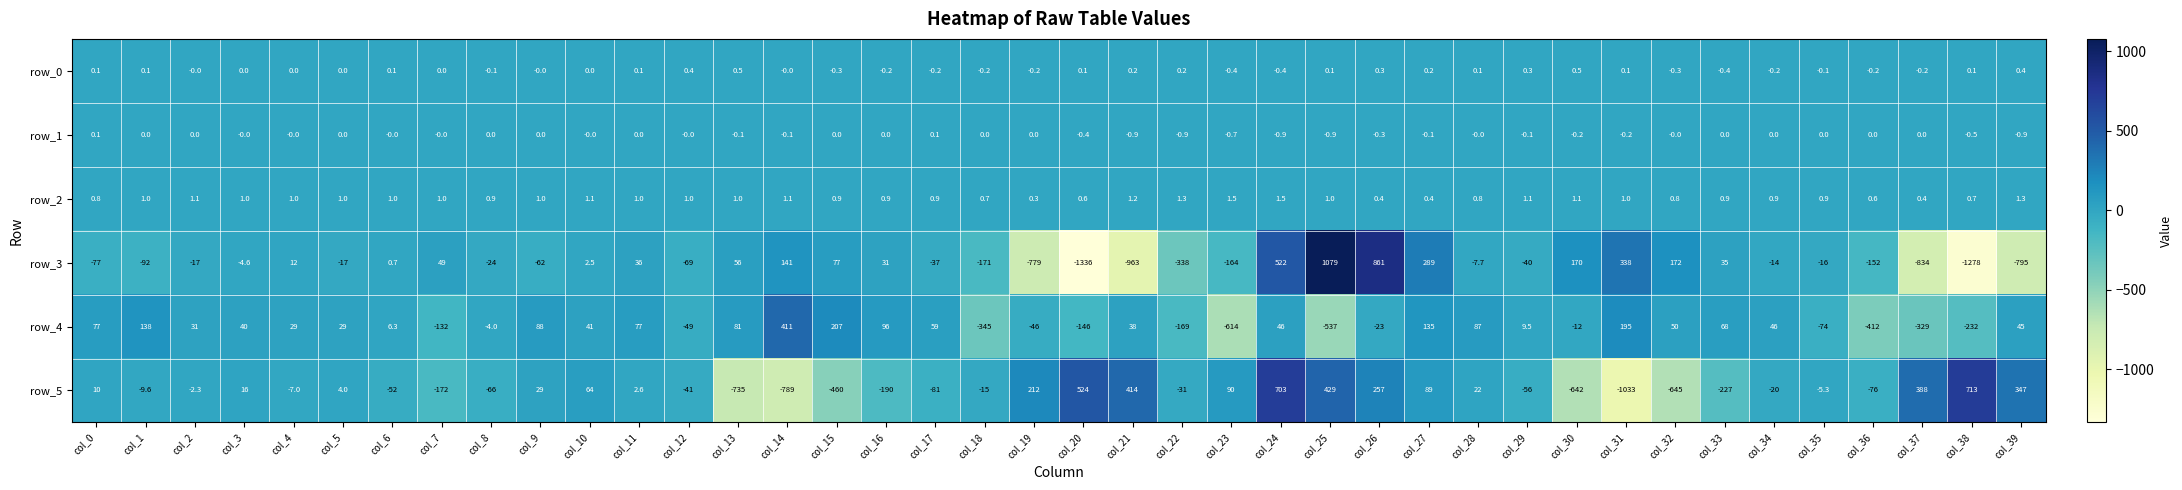

Which category has the lowest value in the row_3 series?

col_20